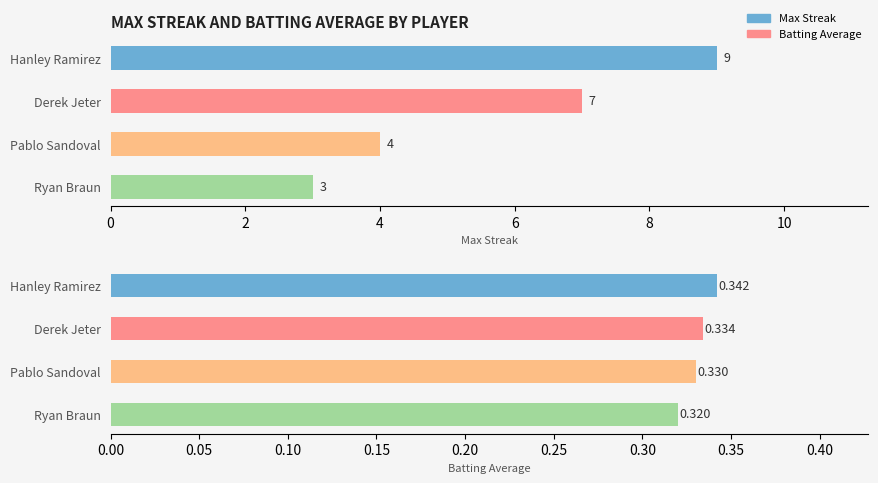

What is the difference between the second highest and minimum values in the Max Streak series?

4.0